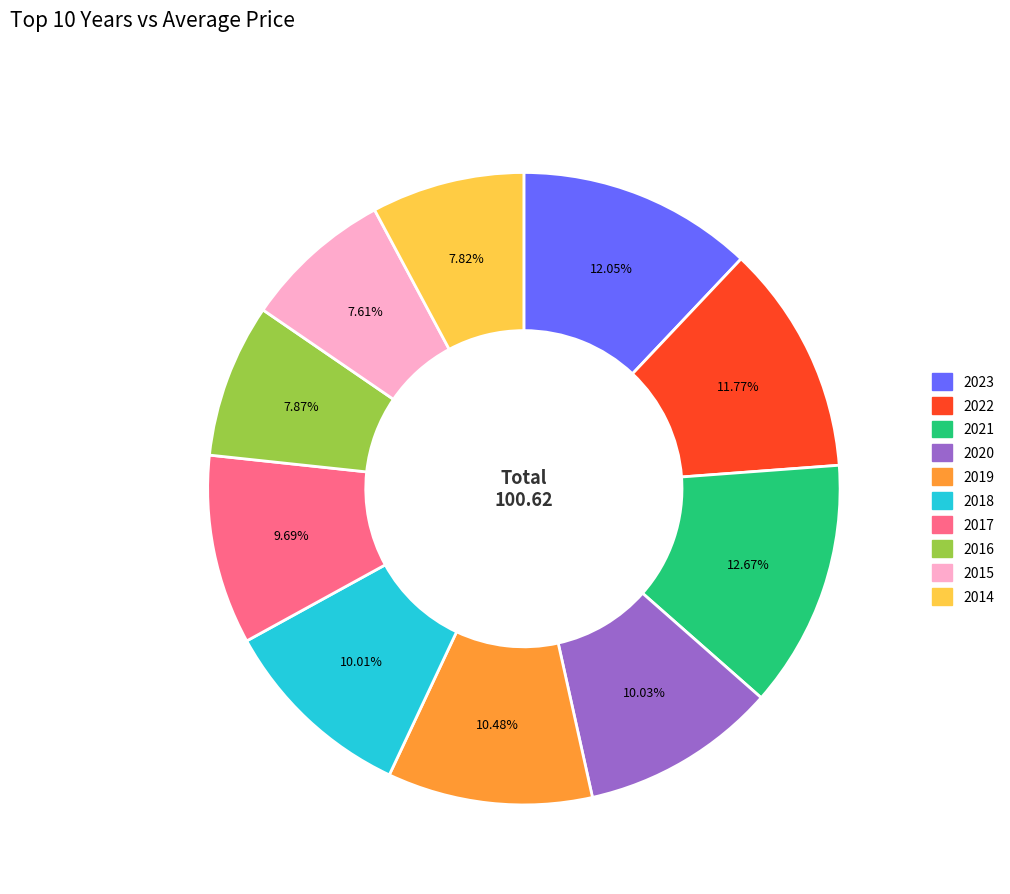

Is 2018 the majority of the pie?

No